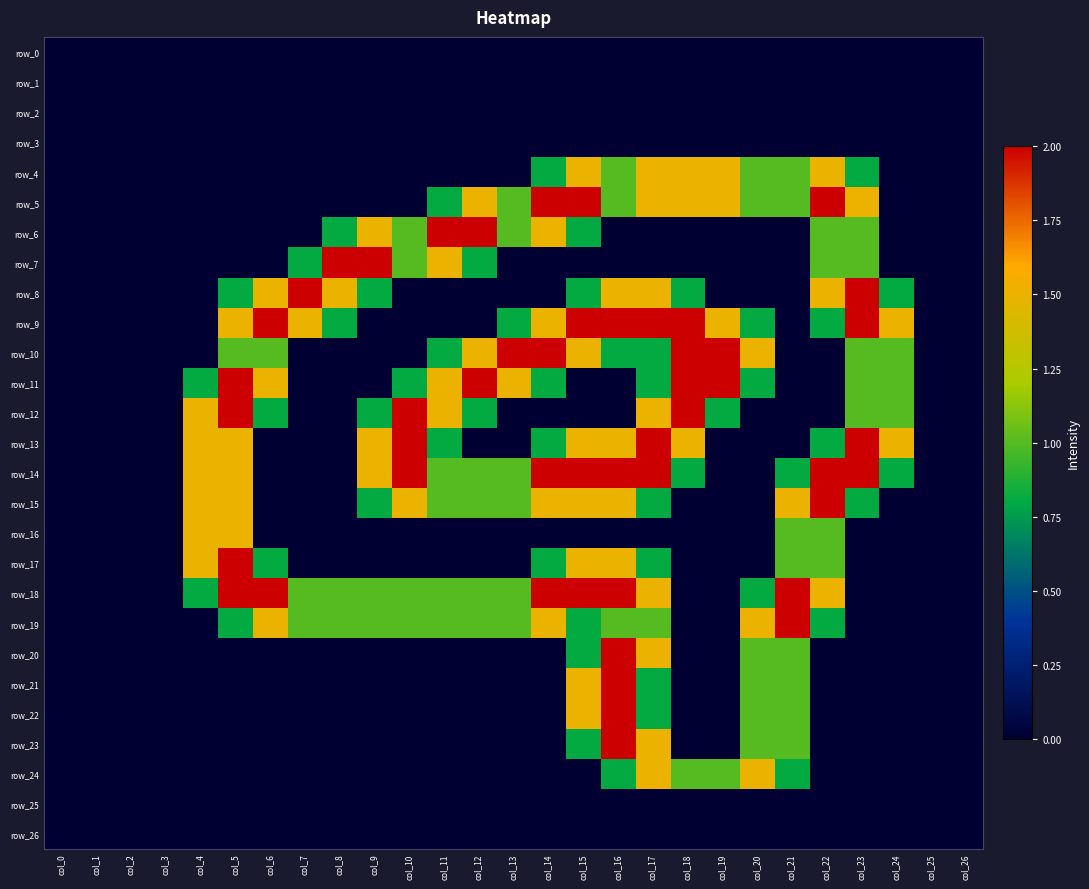

What is the total value across all series at col_18?

15.1